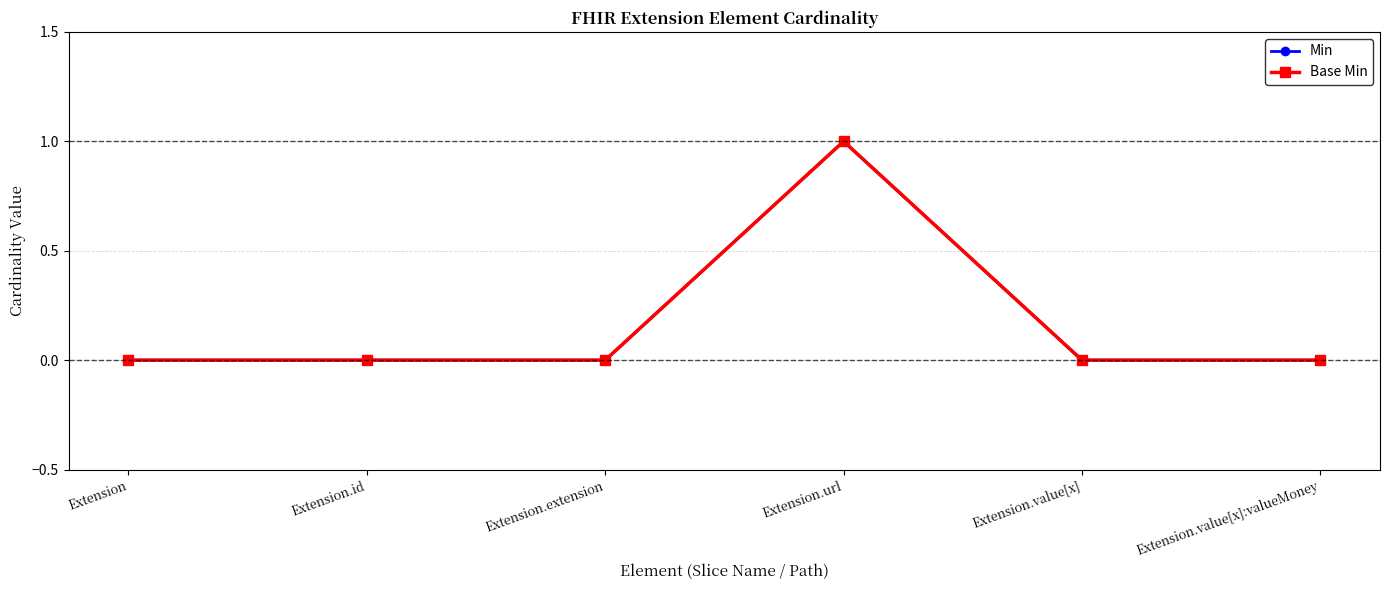

At which category does Base Min reach its first local peak?

Extension.url